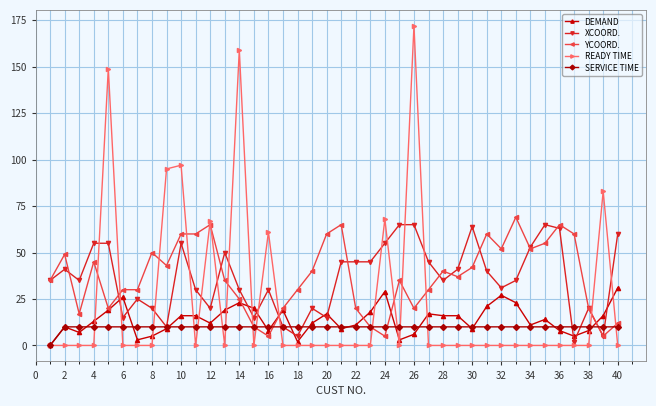

Which series ends up on top after the final intersection of XCOORD. and READY TIME?

XCOORD.